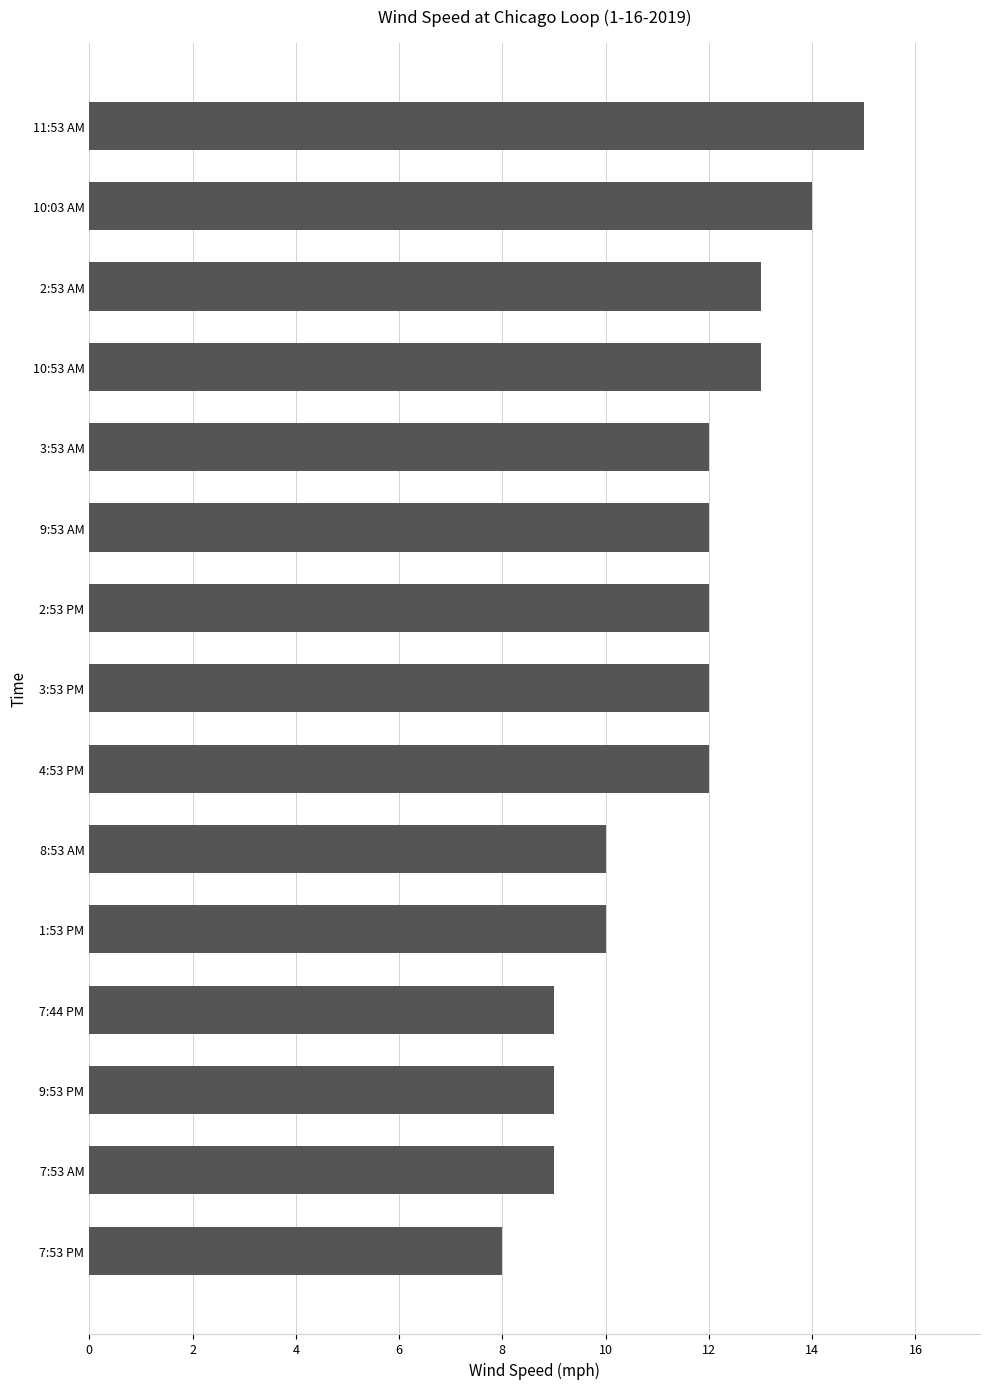

Reading bottom to top, transcribe all the data shown in this chart.

8	9	9	9	10	10	12	12	12	12	12	13	13	14	15